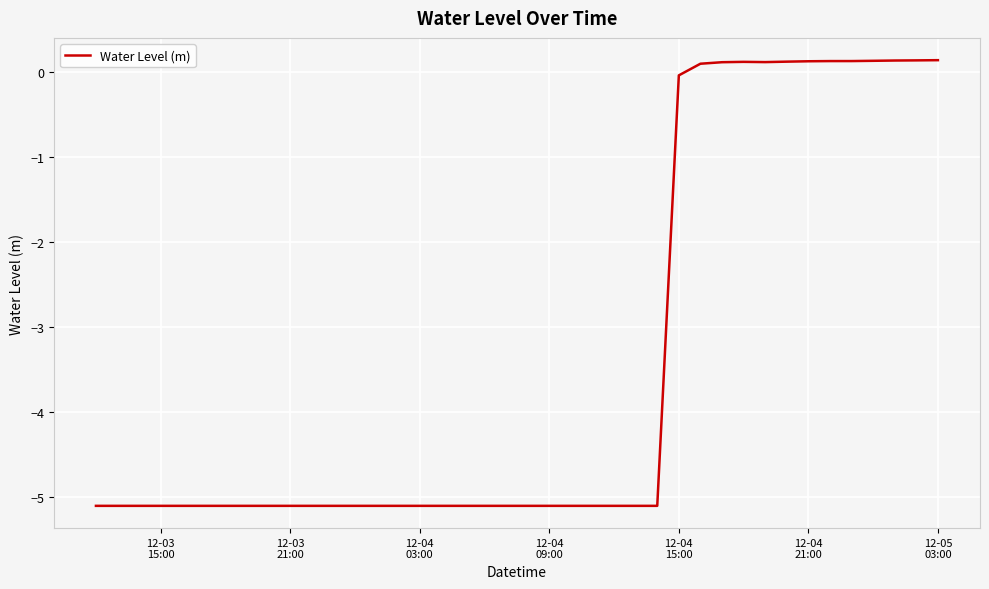

What is the smallest value displayed?

-5.1